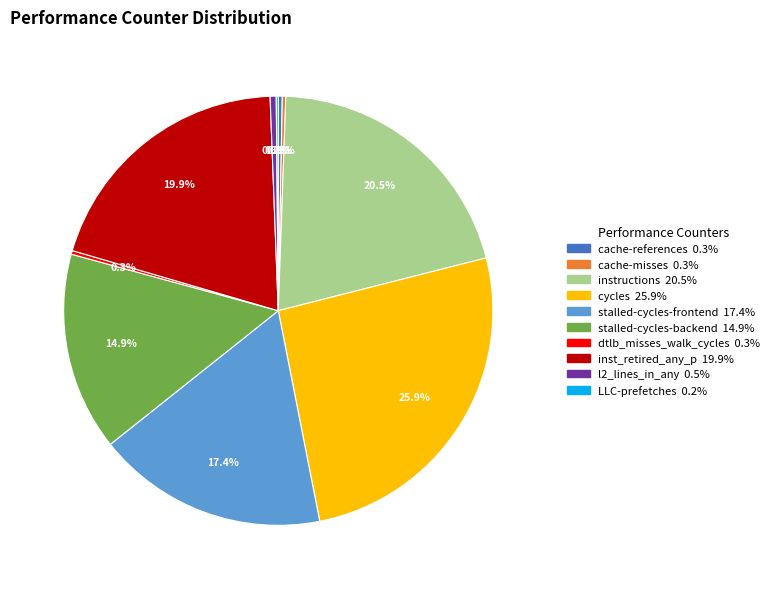

What is the ratio of the value at inst_retired_any_p to the value at stalled-cycles-backend?

1.3